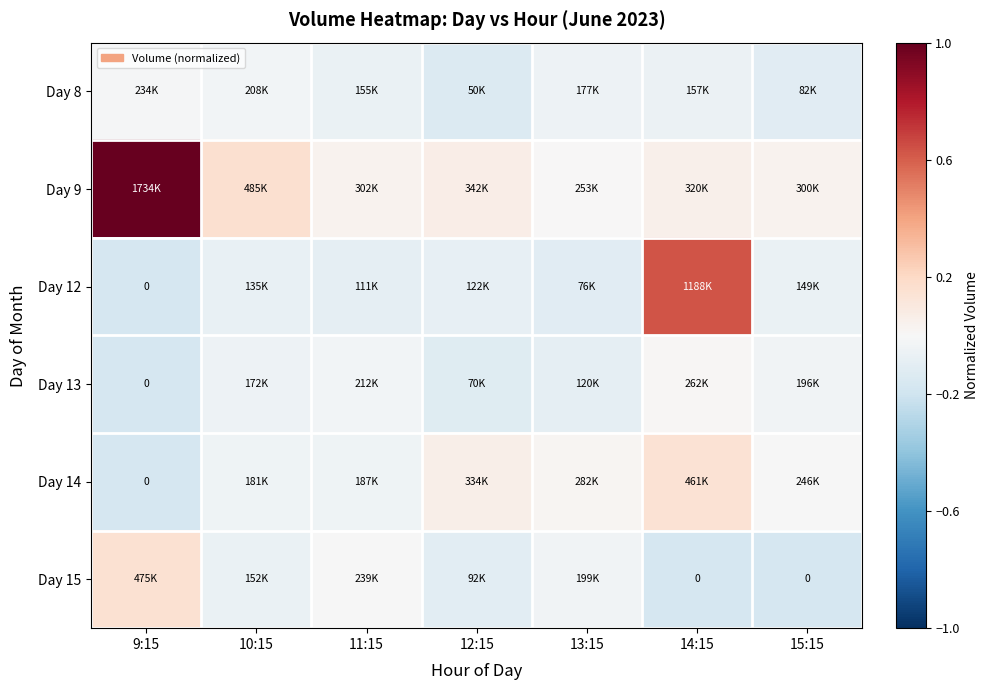

How many categories are shown in the chart?

7